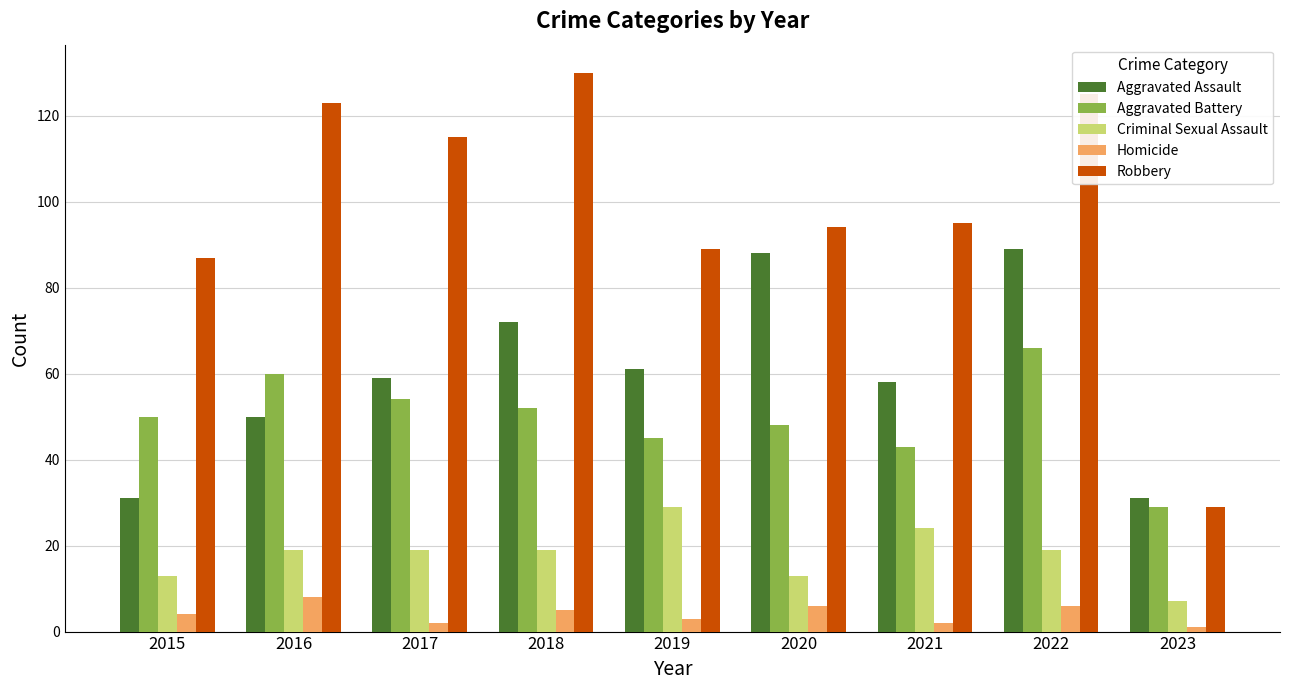

What is the value of the Criminal Sexual Assault bar at the 9th from the left?

7